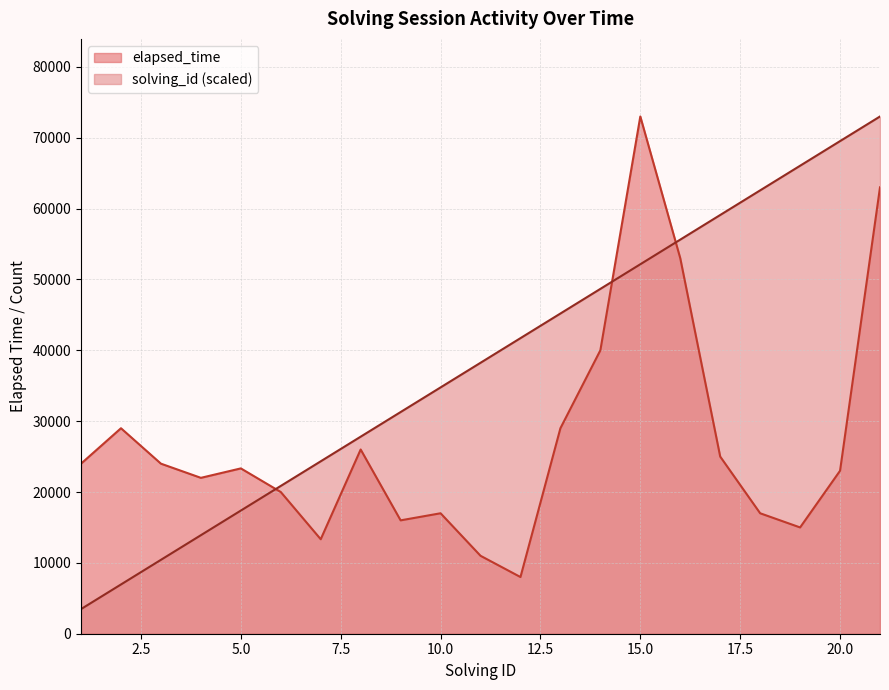

What is the sum of the solving_id values at 7 and 1?

27809.5